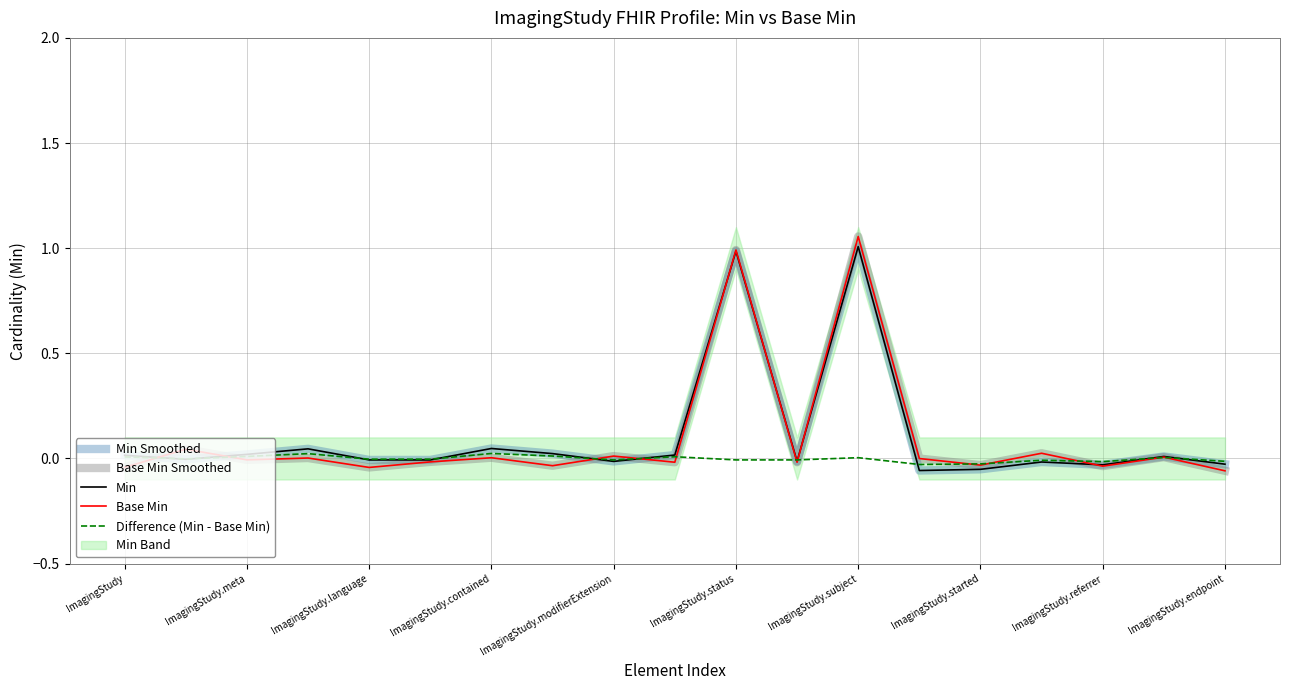

What is the difference between the maximum and minimum values in the Min series?

1.1